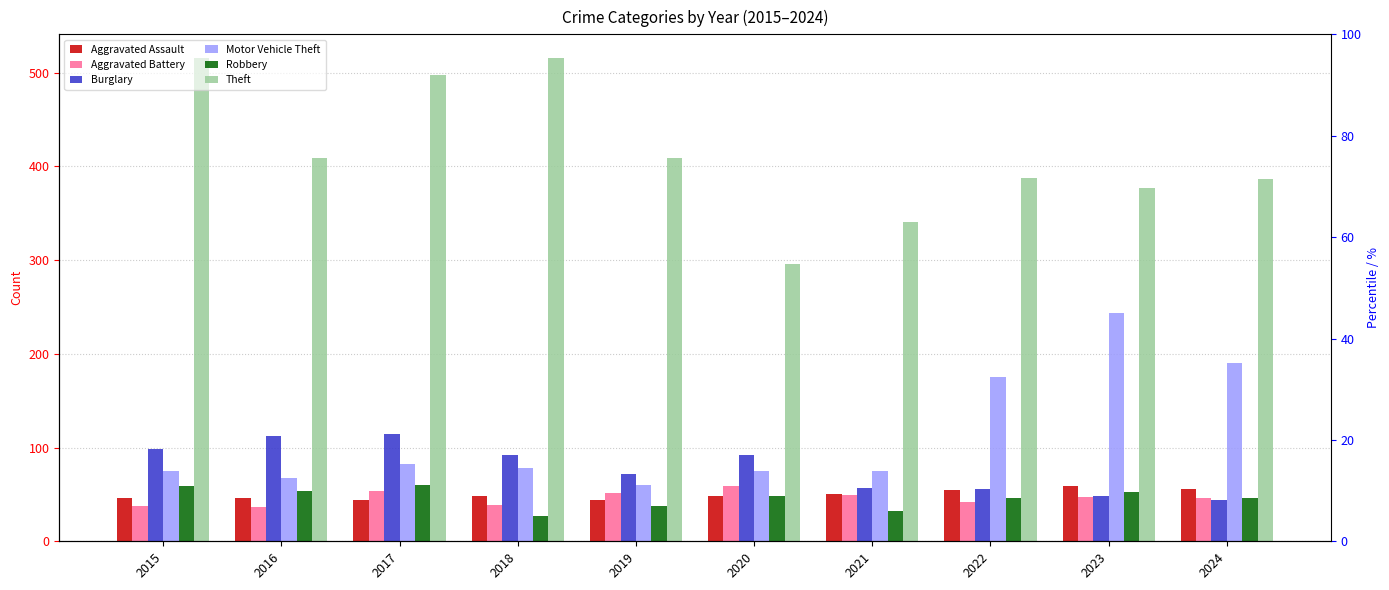

Which has a higher value, 2018 or 2017?

2018